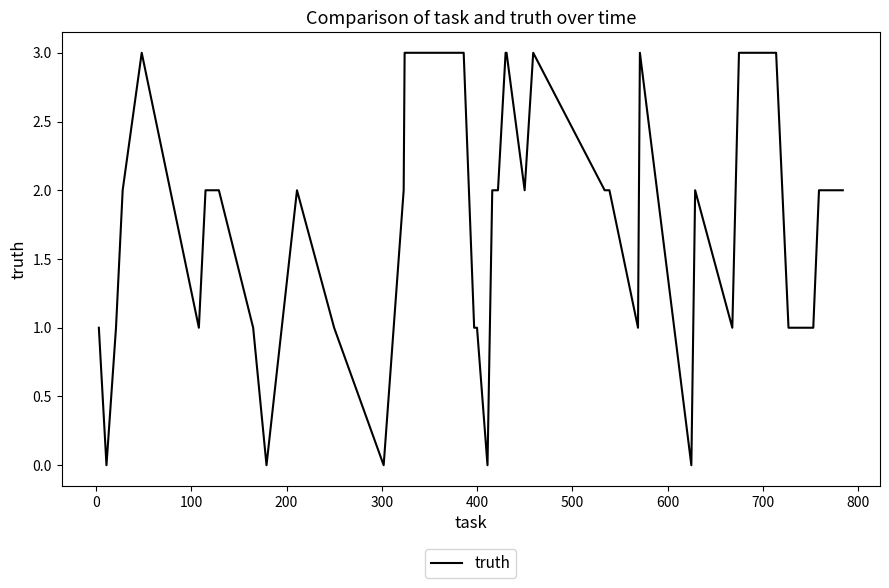

What is the maximum value shown in the chart?

3